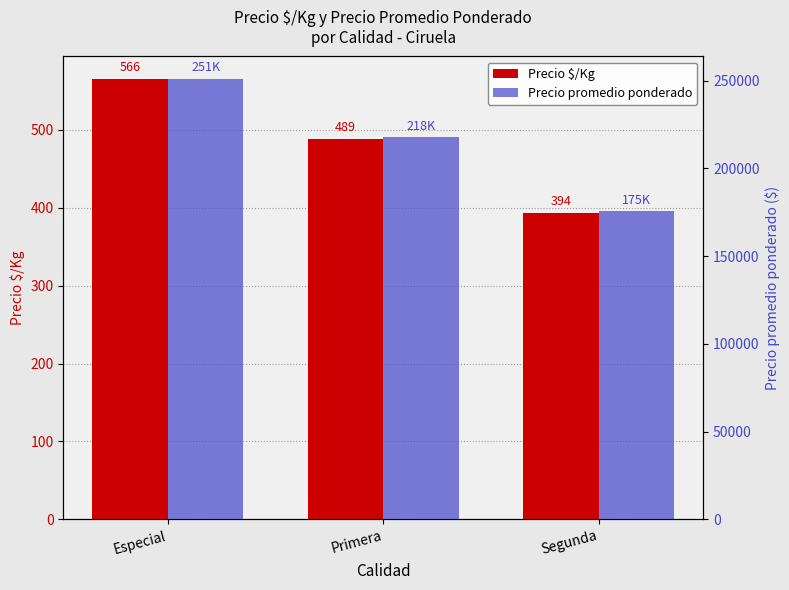

What is the difference between the highest and lowest values at Segunda?

175300